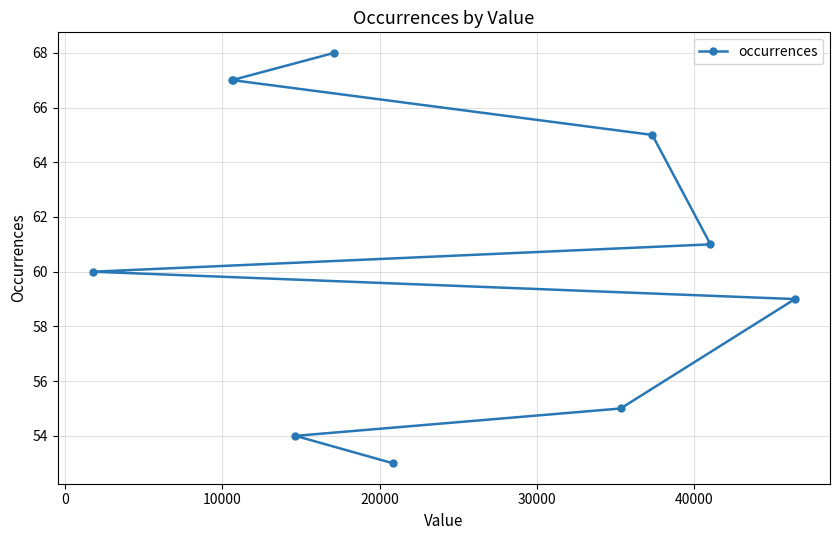

Count the number of categories in the chart.

10